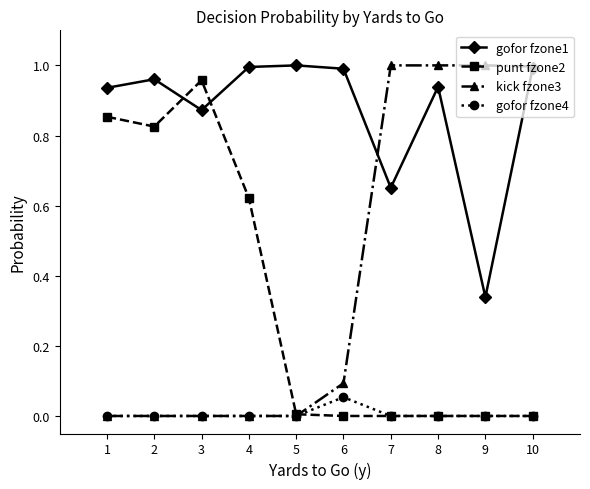

True or false: punt fzone2 has a value of 0.6 at 2.

False